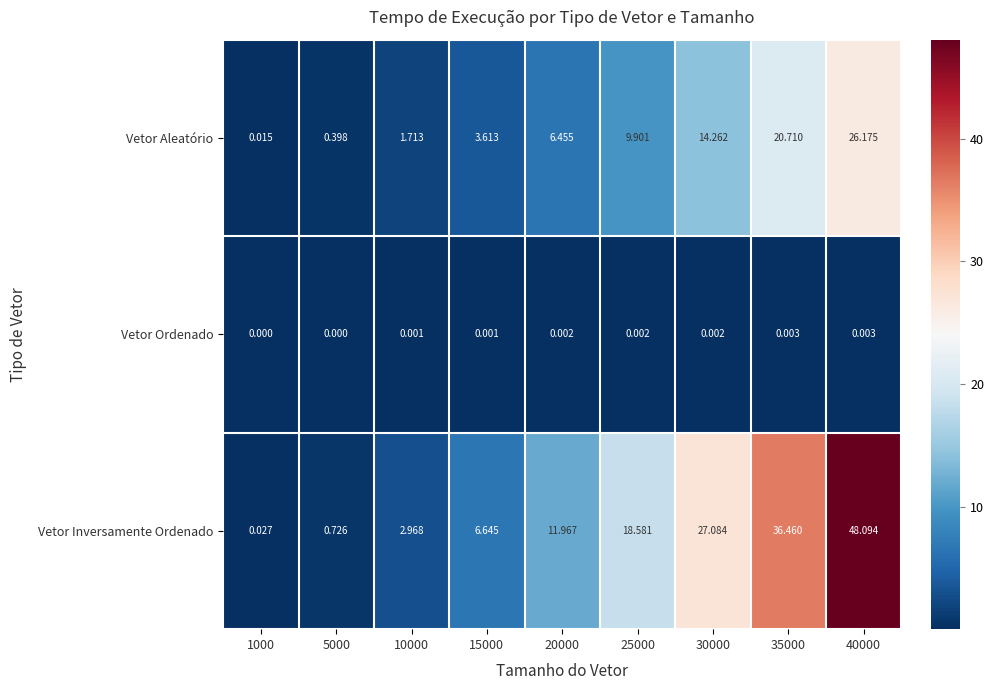

Which series has the largest total across all categories?

Vetor Inversamente Ordenado